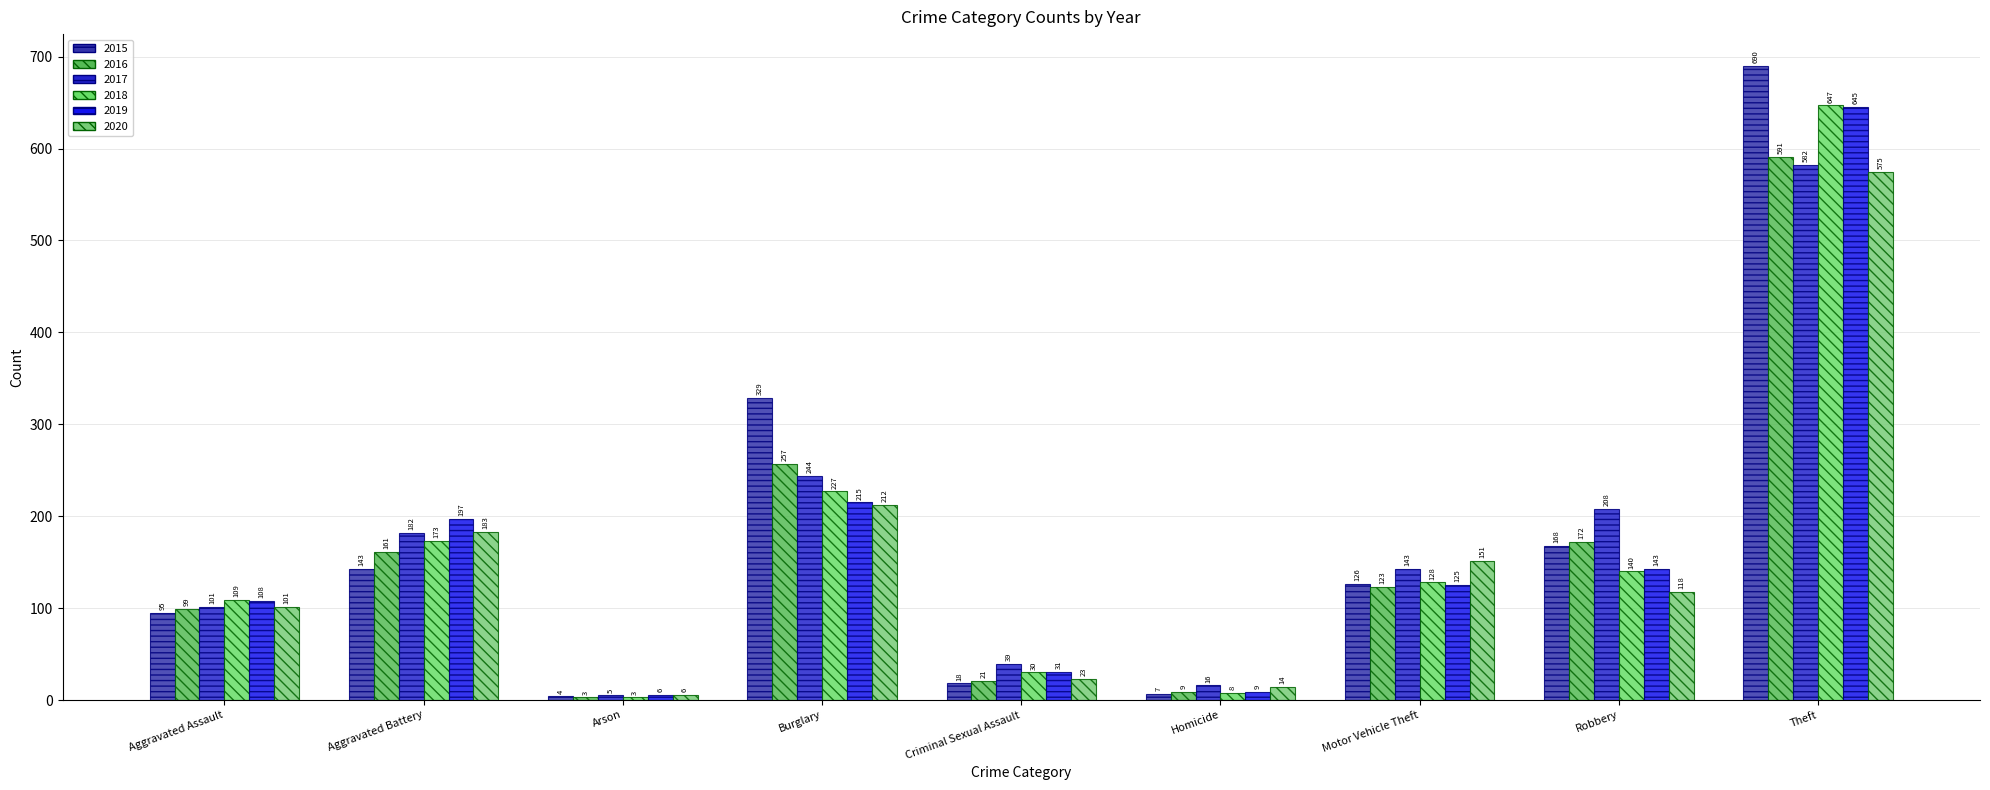

How many bars are there in total?

54